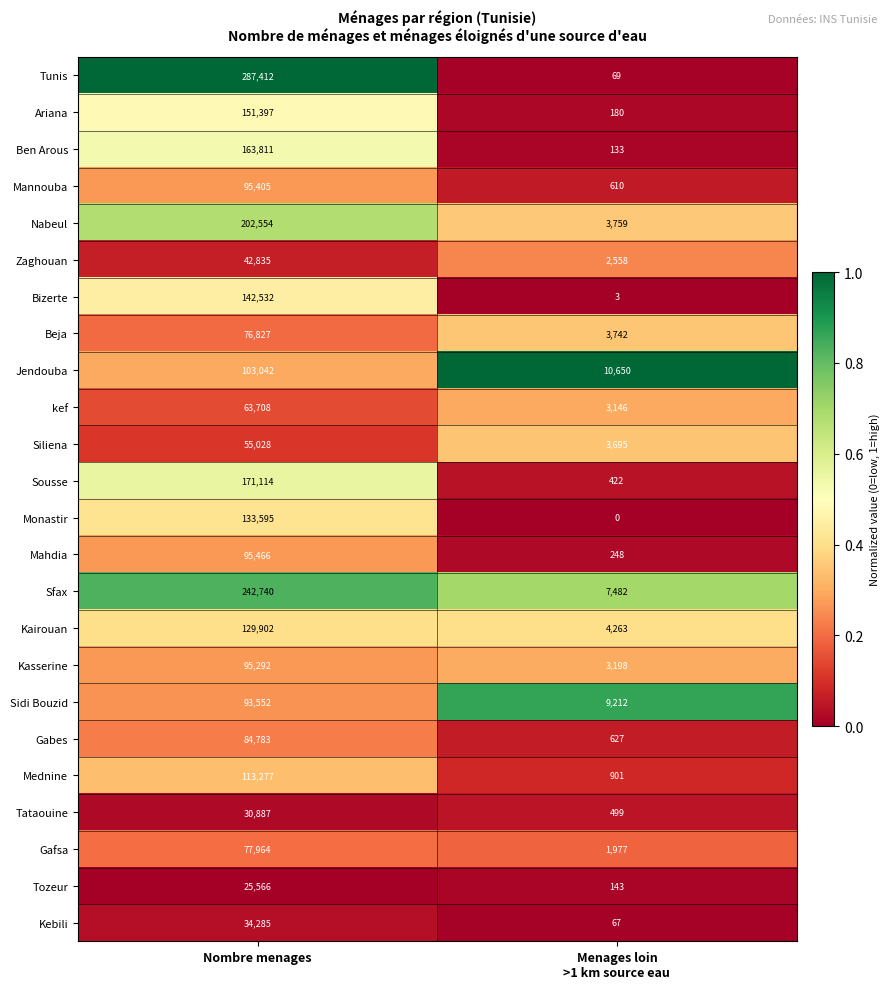

Which series has the largest total across all categories?

Tunis